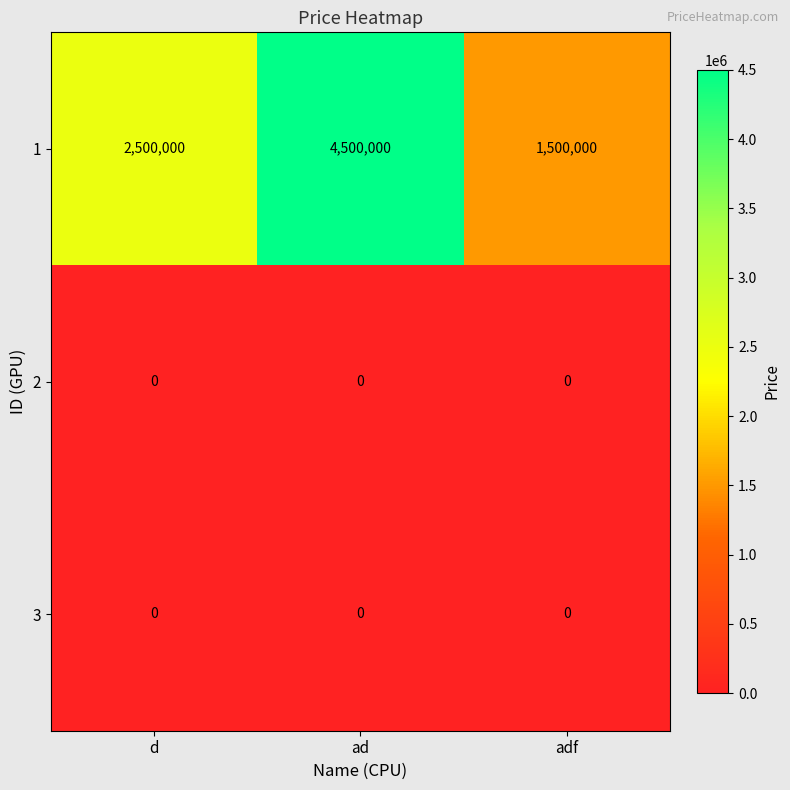

How many categories are shown in the chart?

3